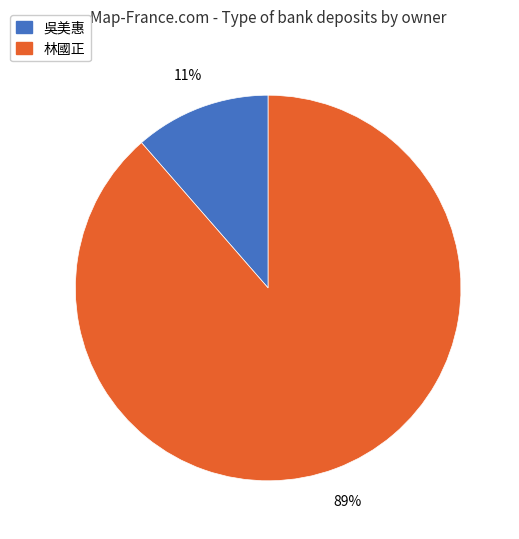

How many segments does this pie chart have?

2